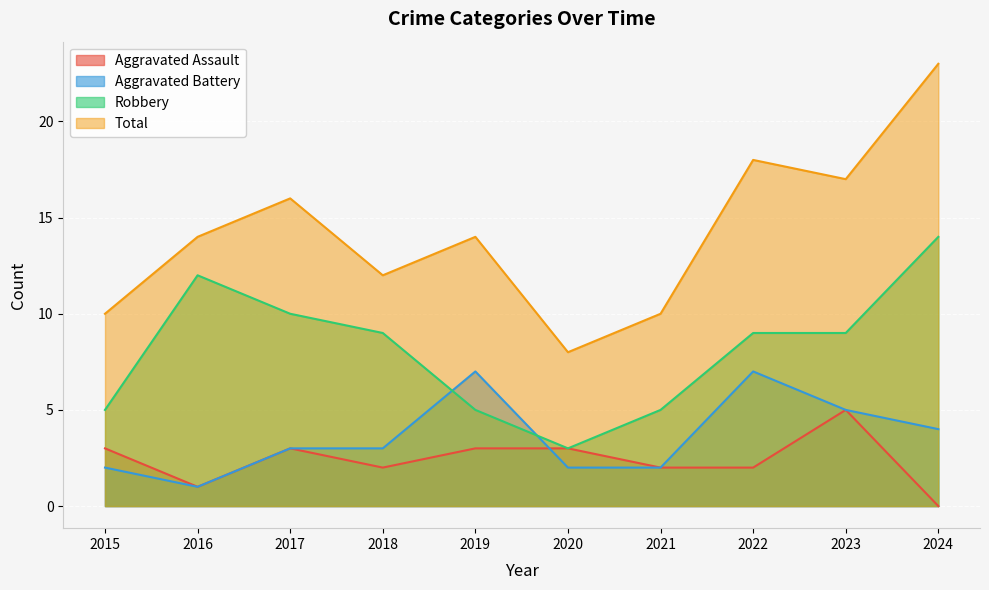

What is the value of the Robbery point at the 6th from the left?

3